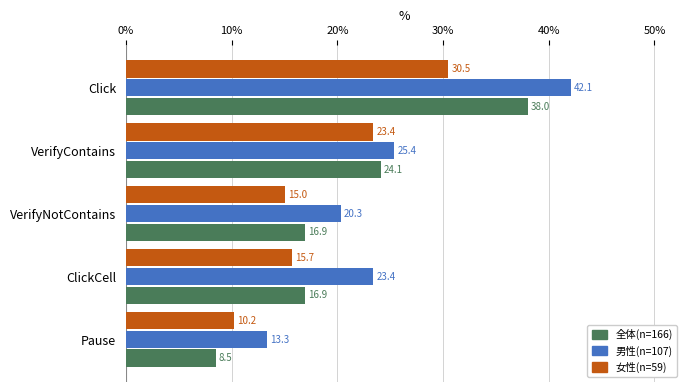

True or false: 女性(n=59) has a value of 41.2 at VerifyContains.

False